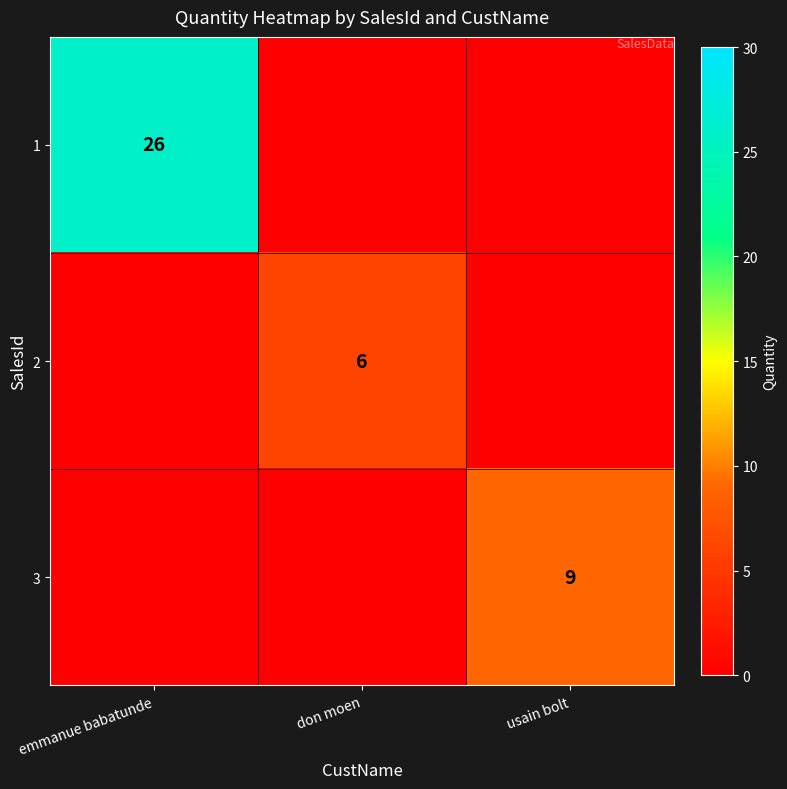

Is it true that 3 equals 9 at usain bolt?

True